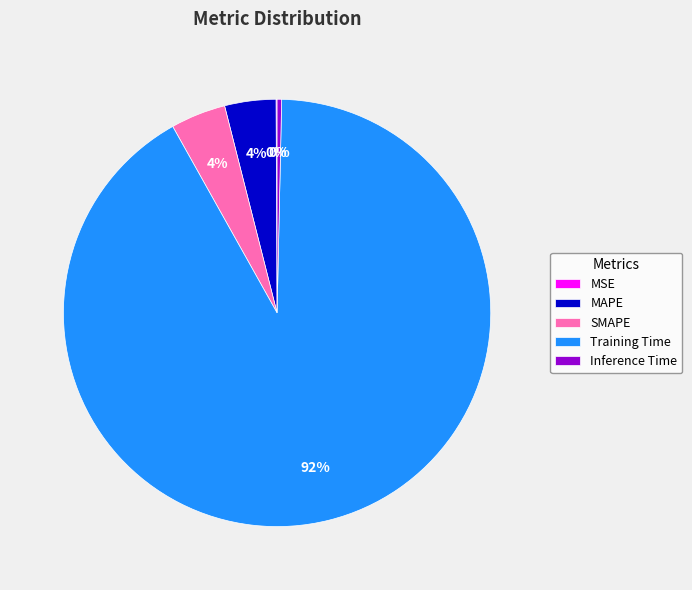

To the nearest percent, what is the difference between the SMAPE and Inference Time slice percentages?

4%